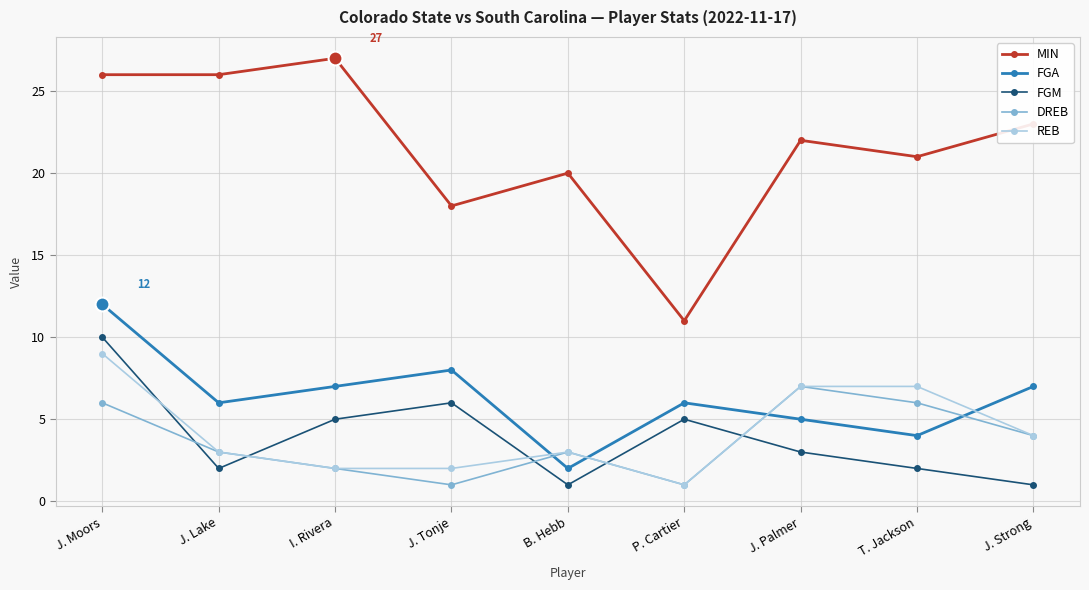

Which series has the largest range (max minus min)?

MIN